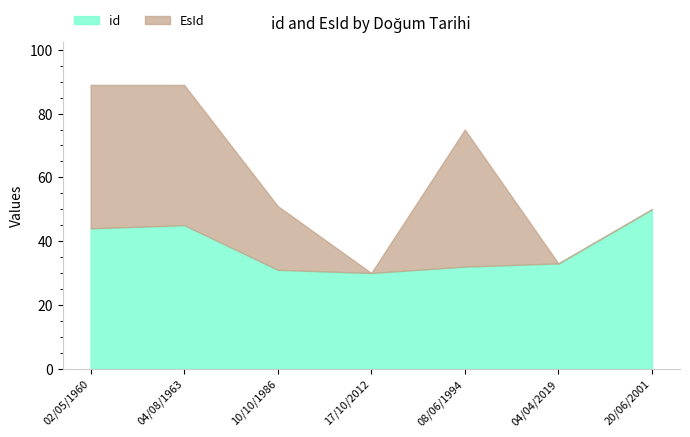

Does the chart display data point markers on the line(s)?

No